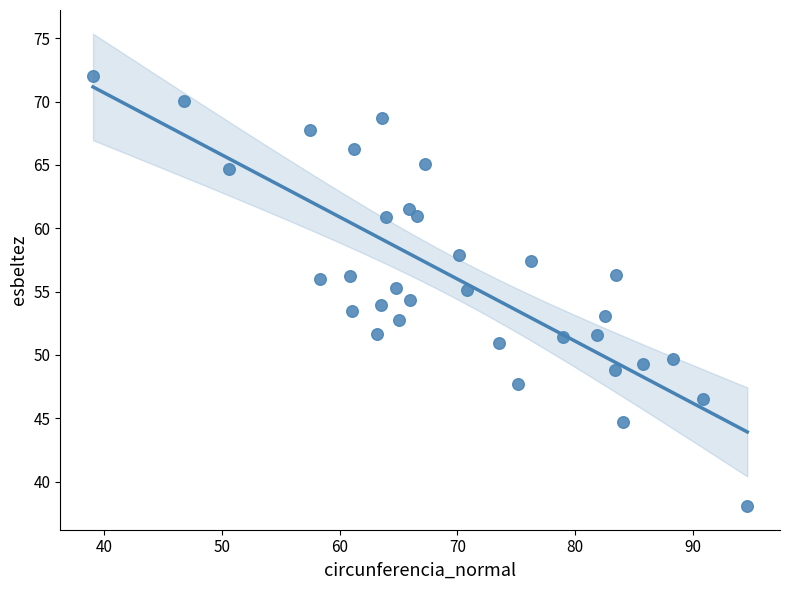

What is the range of X values (max minus min)?

55.5